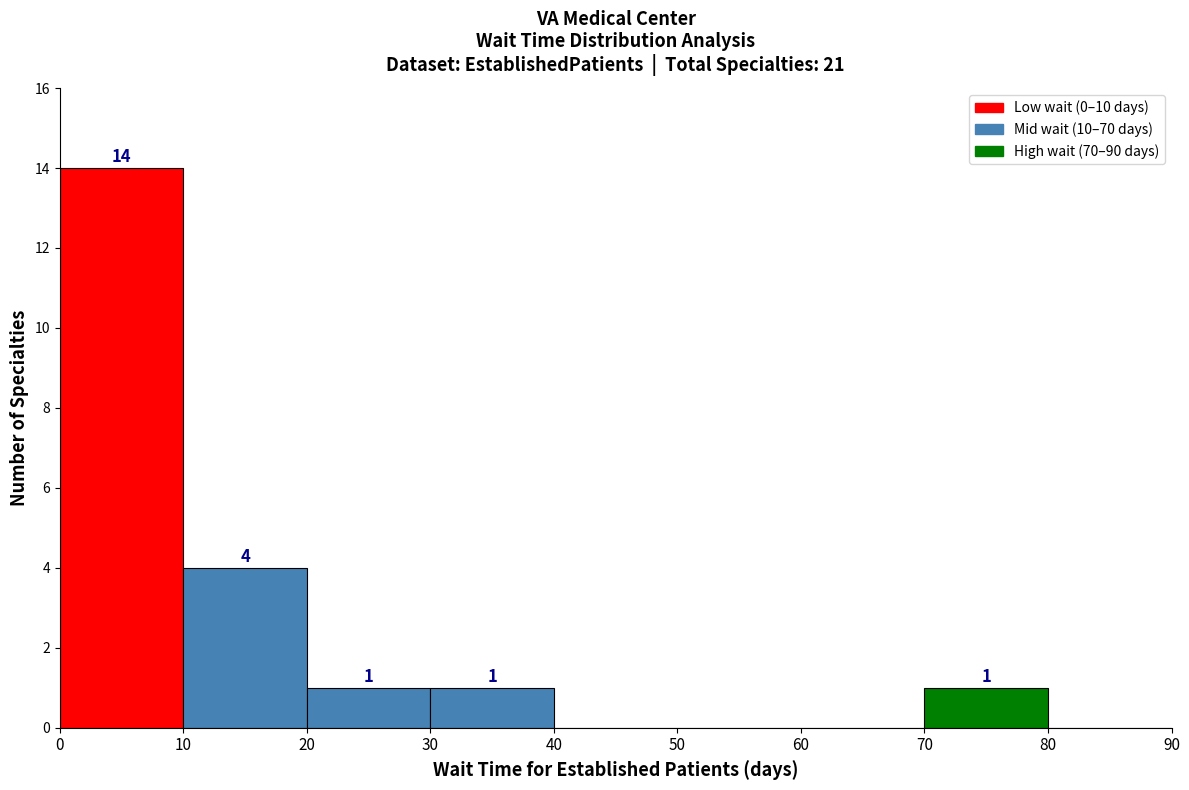

Over which range of the x-axis is the bar tallest?

0 to 10